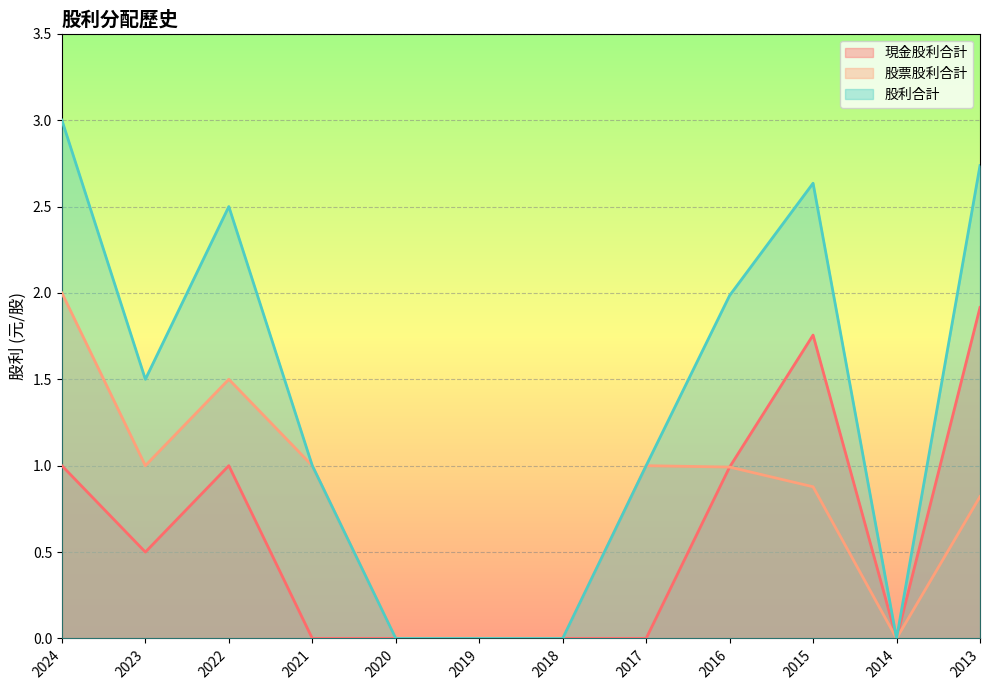

The value of 現金股利合計 at 2014 is -0.9. True or false?

False